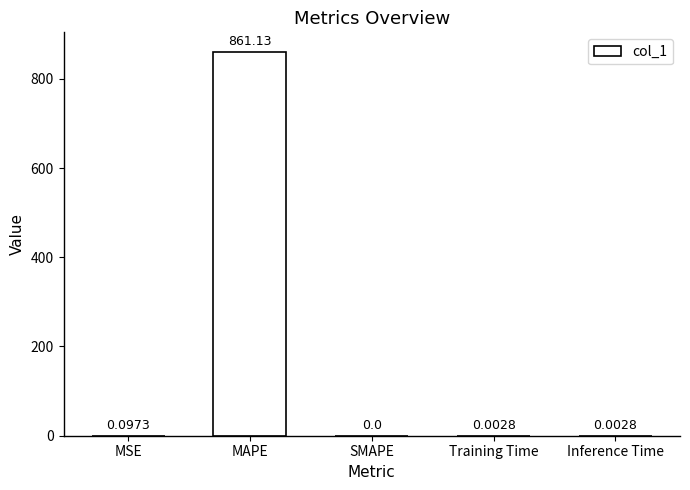

What is the greatest value displayed?

861.1